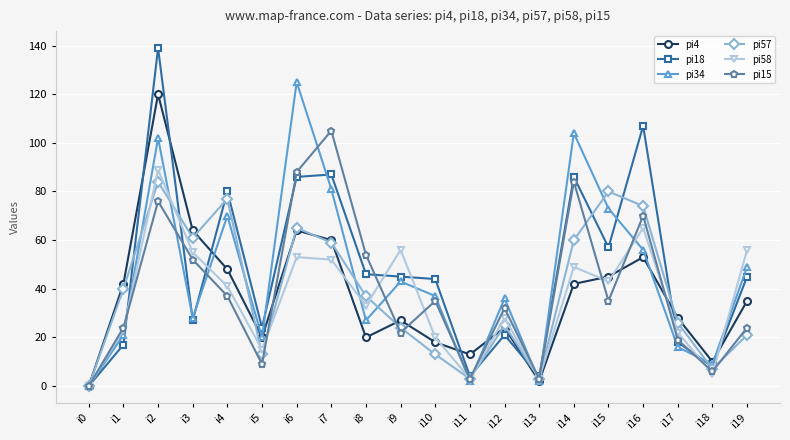

At which category does the chart reach its peak across all series?

i2